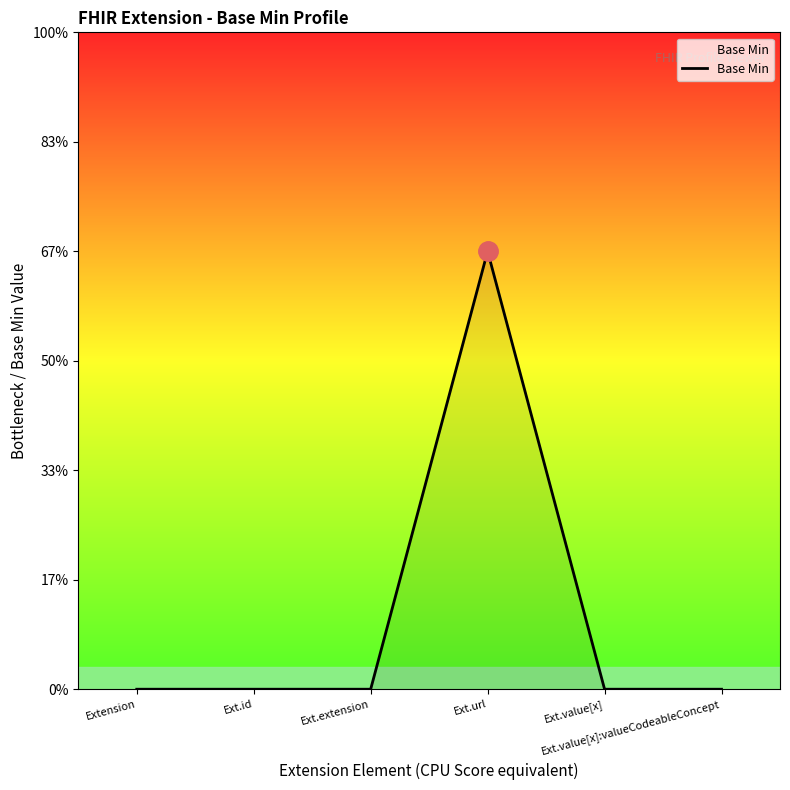

Does the chart display data point markers on the line(s)?

No